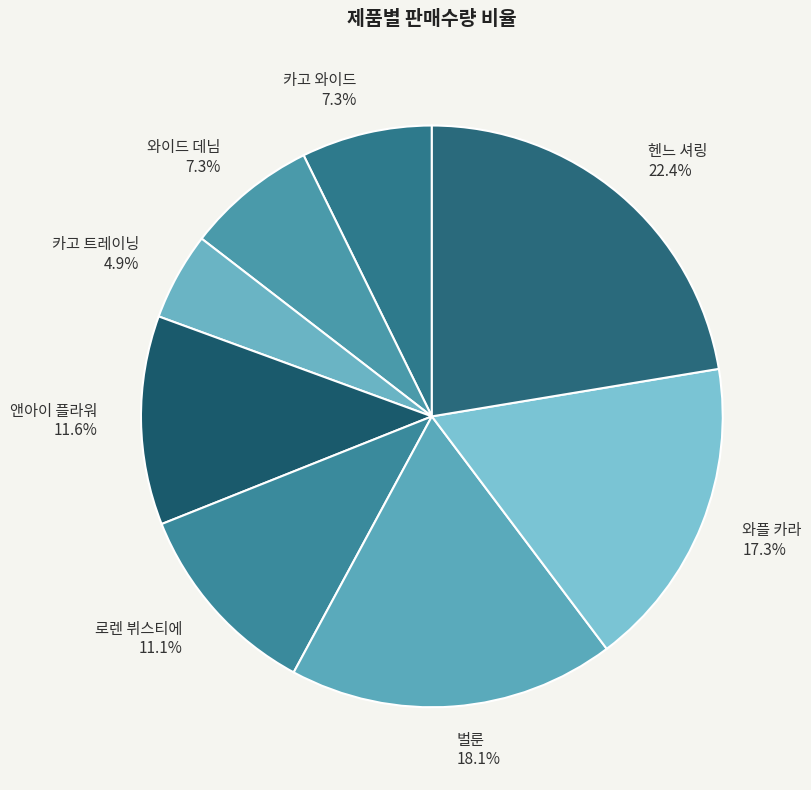

Is there a majority slice in this chart?

No